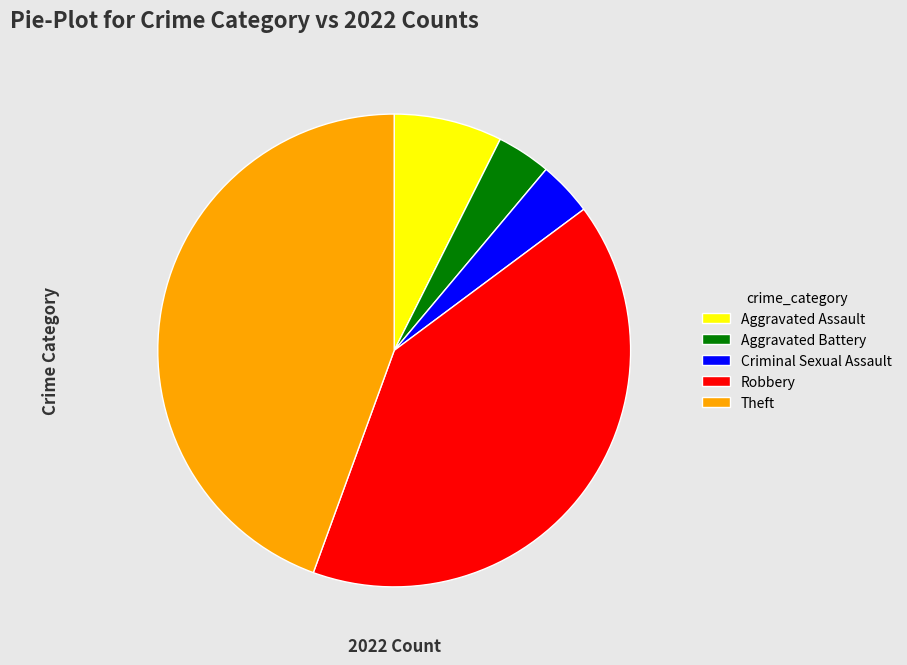

Does Aggravated Battery account for over 50% of the chart?

No